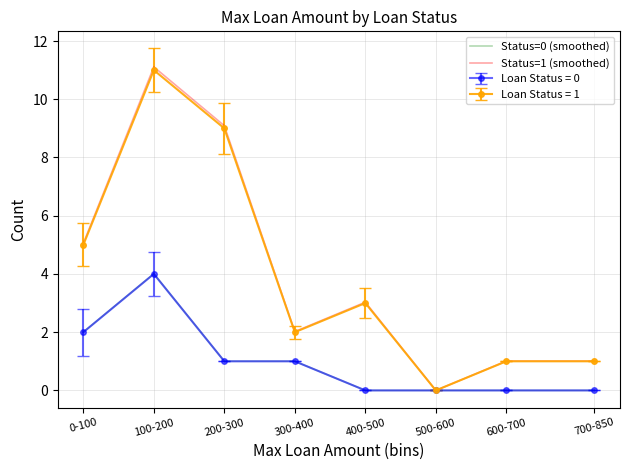

Is the value of Loan Status = 0 at 0-100 greater than the value of Loan Status = 1 at 100-200?

No